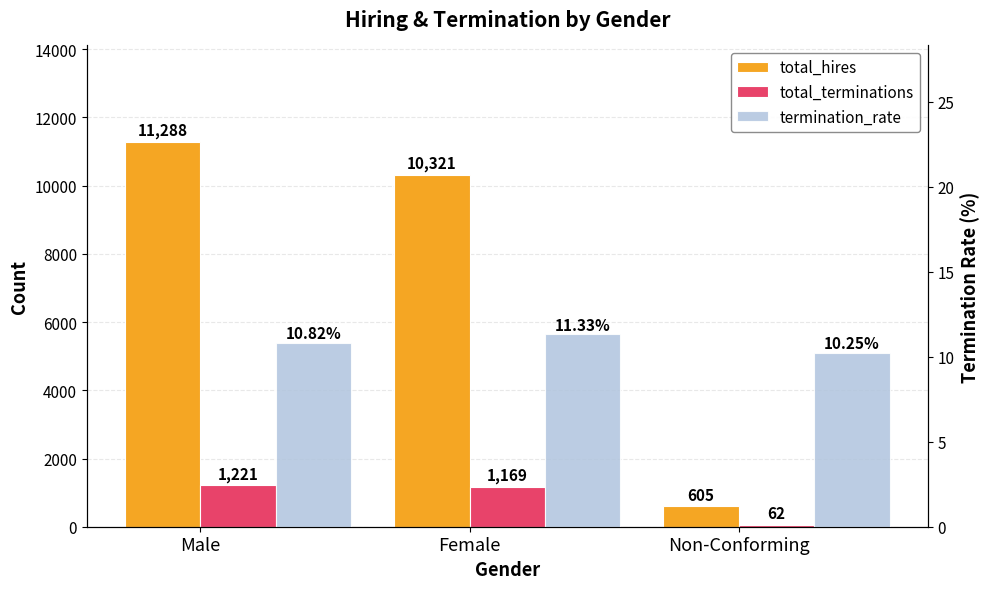

Where is termination_rate nearest to the value 10?

Non-Conforming